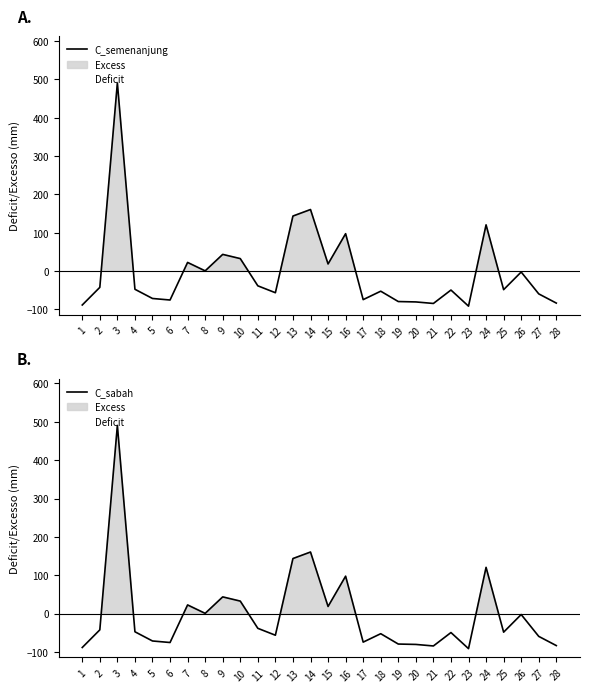

How many negative values does the C_semenanjung series have?

18